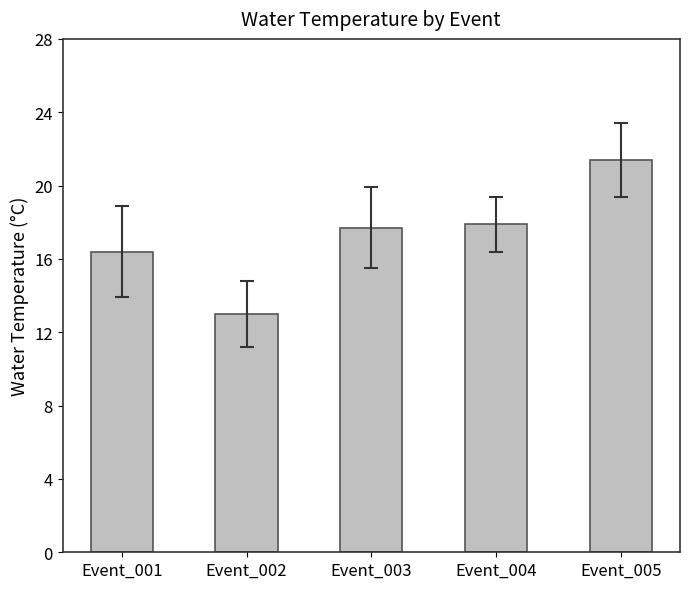

The chart shows a value of 4.7 at Event_003. True or false?

False